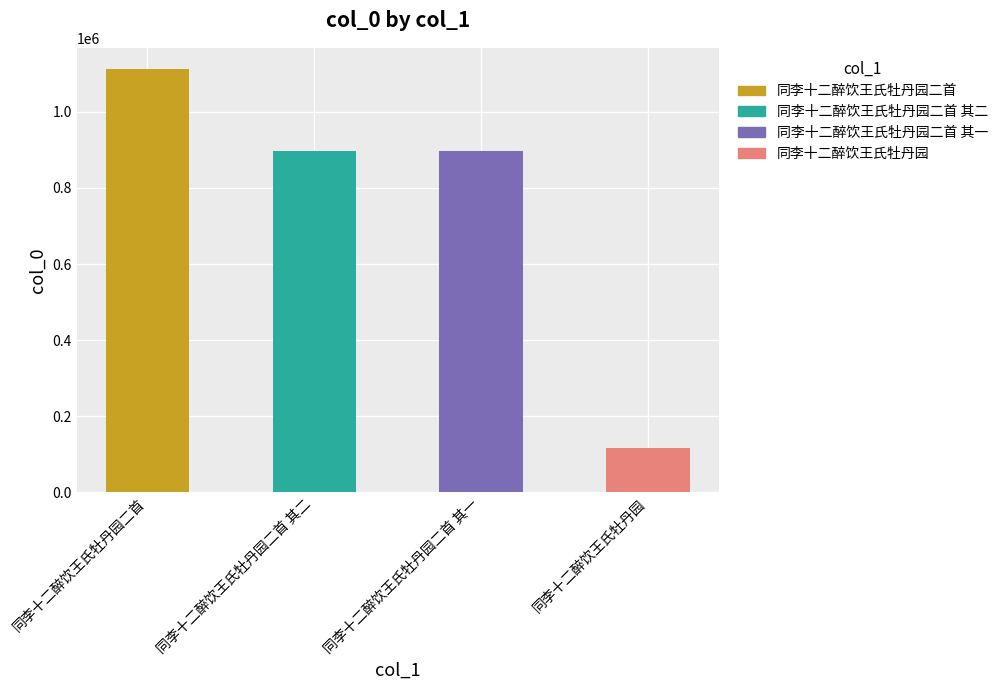

The chart shows a value of 1509070 at 同李十二醉饮王氏牡丹园二首 其二. True or false?

False